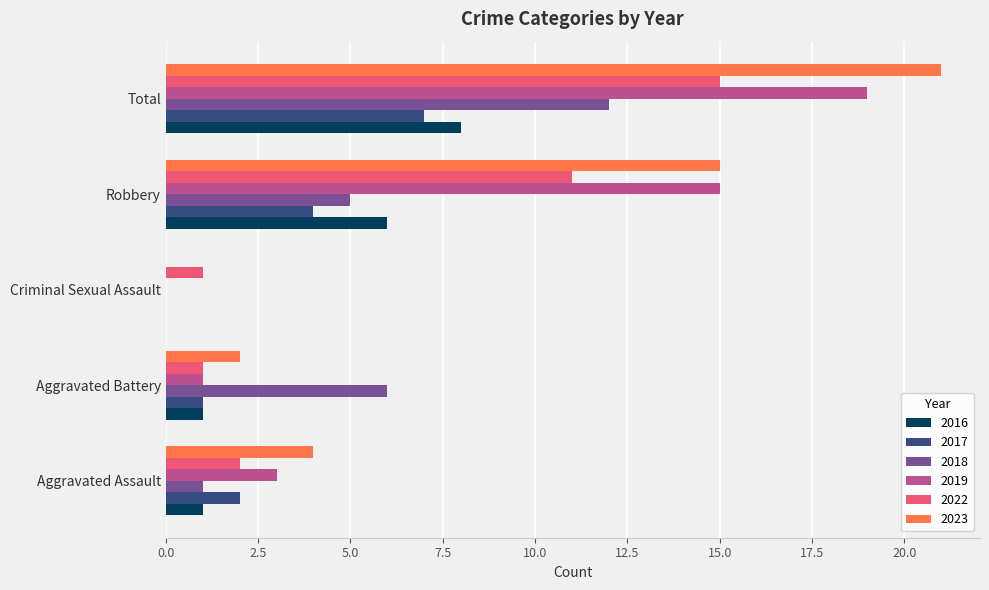

Between Robbery and Total, which series saw the biggest shift?

2018